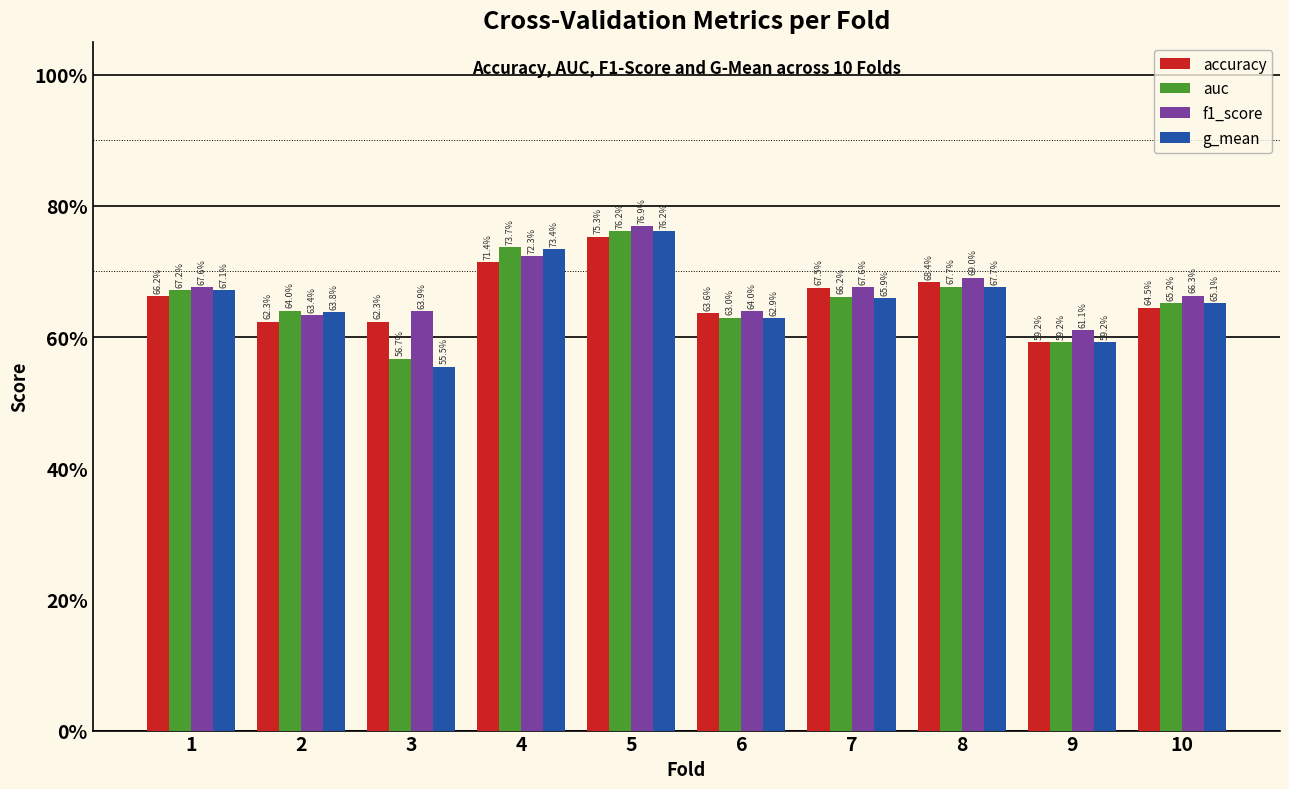

What is the total value across all series at 9?

2.4